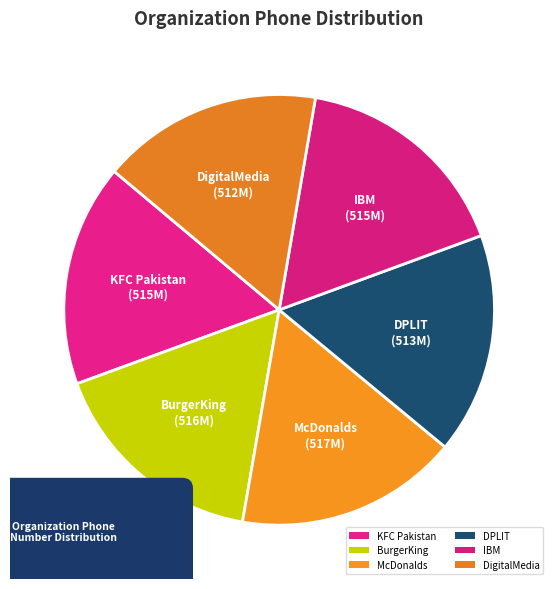

To the nearest percent, what portion does KFC Pakistan represent?

17%